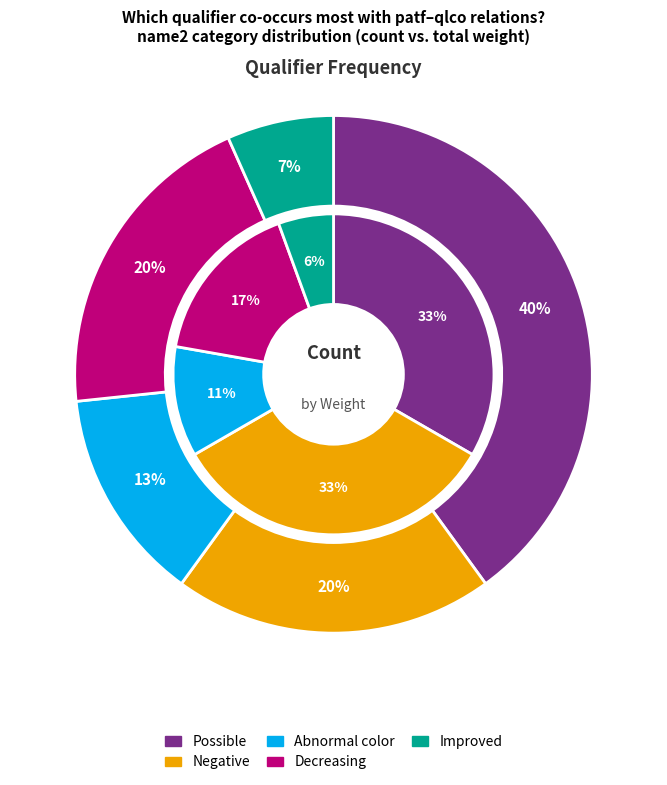

Rank the categories by value from lowest to highest.

Improved, Abnormal color, Negative, Decreasing, Possible